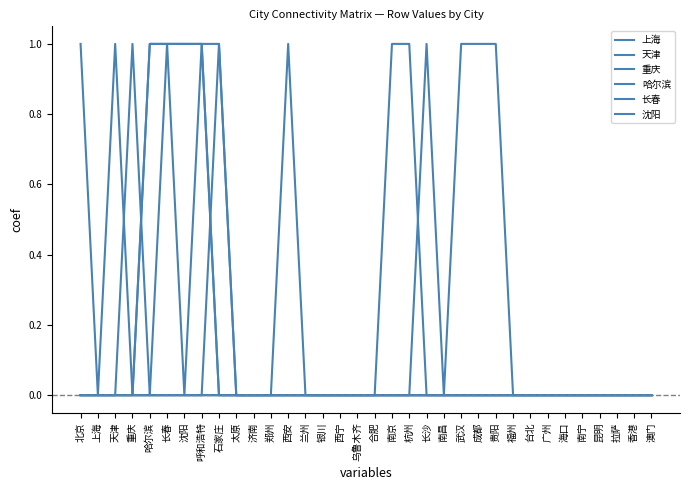

Reading left to right, what are all the values shown in this chart?

上海: 北京=0	上海=0	天津=0	重庆=0	哈尔滨=0	长春=0	沈阳=0	呼和浩特=0	石家庄=0	太原=0	济南=0	郑州=0	西安=0	兰州=0	银川=0	西宁=0	乌鲁木齐=0	合肥=0	南京=1	杭州=1	长沙=0	南昌=0	武汉=0	成都=0	贵阳=0	福州=0	台北=0	广州=0	海口=0	南宁=0	昆明=0	拉萨=0	香港=0	澳门=0
天津: 北京=1	上海=0	天津=1	重庆=0	哈尔滨=0	长春=0	沈阳=0	呼和浩特=0	石家庄=1	太原=0	济南=0	郑州=0	西安=0	兰州=0	银川=0	西宁=0	乌鲁木齐=0	合肥=0	南京=0	杭州=0	长沙=0	南昌=0	武汉=0	成都=0	贵阳=0	福州=0	台北=0	广州=0	海口=0	南宁=0	昆明=0	拉萨=0	香港=0	澳门=0
重庆: 北京=0	上海=0	天津=0	重庆=1	哈尔滨=0	长春=0	沈阳=0	呼和浩特=0	石家庄=0	太原=0	济南=0	郑州=0	西安=1	兰州=0	银川=0	西宁=0	乌鲁木齐=0	合肥=0	南京=0	杭州=0	长沙=1	南昌=0	武汉=1	成都=1	贵阳=1	福州=0	台北=0	广州=0	海口=0	南宁=0	昆明=0	拉萨=0	香港=0	澳门=0
哈尔滨: 北京=0	上海=0	天津=0	重庆=0	哈尔滨=1	长春=1	沈阳=0	呼和浩特=1	石家庄=0	太原=0	济南=0	郑州=0	西安=0	兰州=0	银川=0	西宁=0	乌鲁木齐=0	合肥=0	南京=0	杭州=0	长沙=0	南昌=0	武汉=0	成都=0	贵阳=0	福州=0	台北=0	广州=0	海口=0	南宁=0	昆明=0	拉萨=0	香港=0	澳门=0
长春: 北京=0	上海=0	天津=0	重庆=0	哈尔滨=1	长春=1	沈阳=1	呼和浩特=1	石家庄=0	太原=0	济南=0	郑州=0	西安=0	兰州=0	银川=0	西宁=0	乌鲁木齐=0	合肥=0	南京=0	杭州=0	长沙=0	南昌=0	武汉=0	成都=0	贵阳=0	福州=0	台北=0	广州=0	海口=0	南宁=0	昆明=0	拉萨=0	香港=0	澳门=0
沈阳: 北京=0	上海=0	天津=0	重庆=0	哈尔滨=0	长春=1	沈阳=1	呼和浩特=1	石家庄=1	太原=0	济南=0	郑州=0	西安=0	兰州=0	银川=0	西宁=0	乌鲁木齐=0	合肥=0	南京=0	杭州=0	长沙=0	南昌=0	武汉=0	成都=0	贵阳=0	福州=0	台北=0	广州=0	海口=0	南宁=0	昆明=0	拉萨=0	香港=0	澳门=0